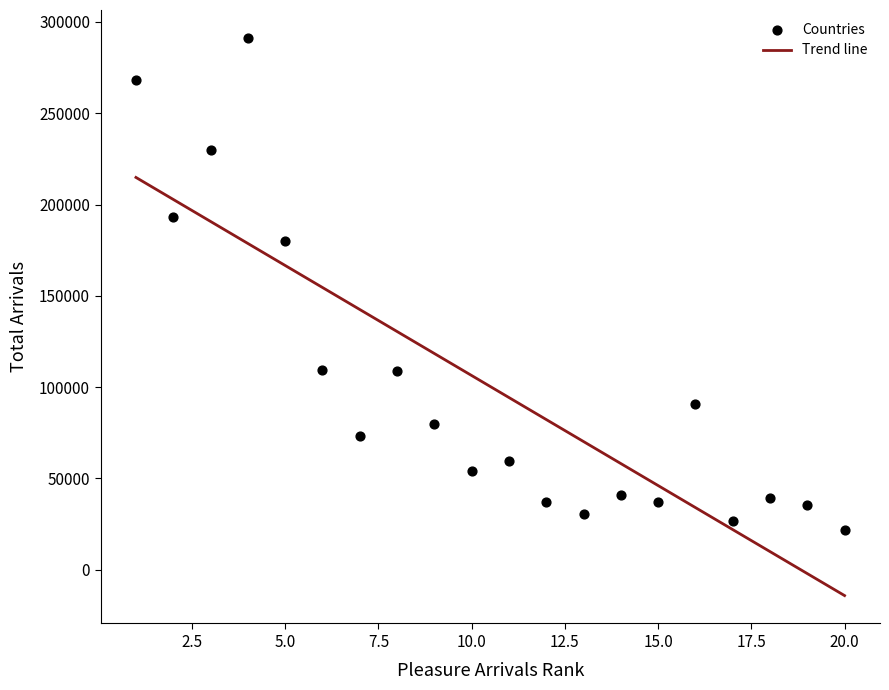

What is the range of X values (max minus min)?

19